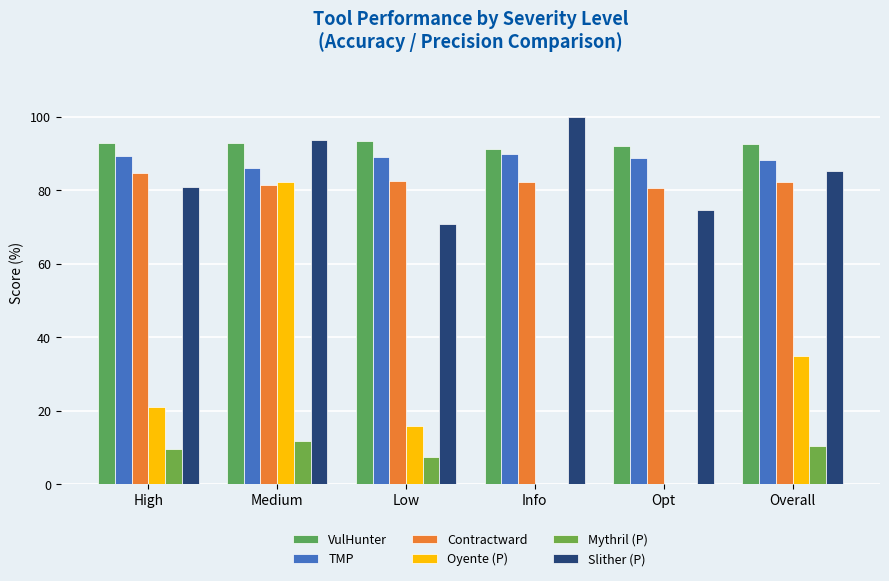

At how many categories does at least one series exceed 35?

6